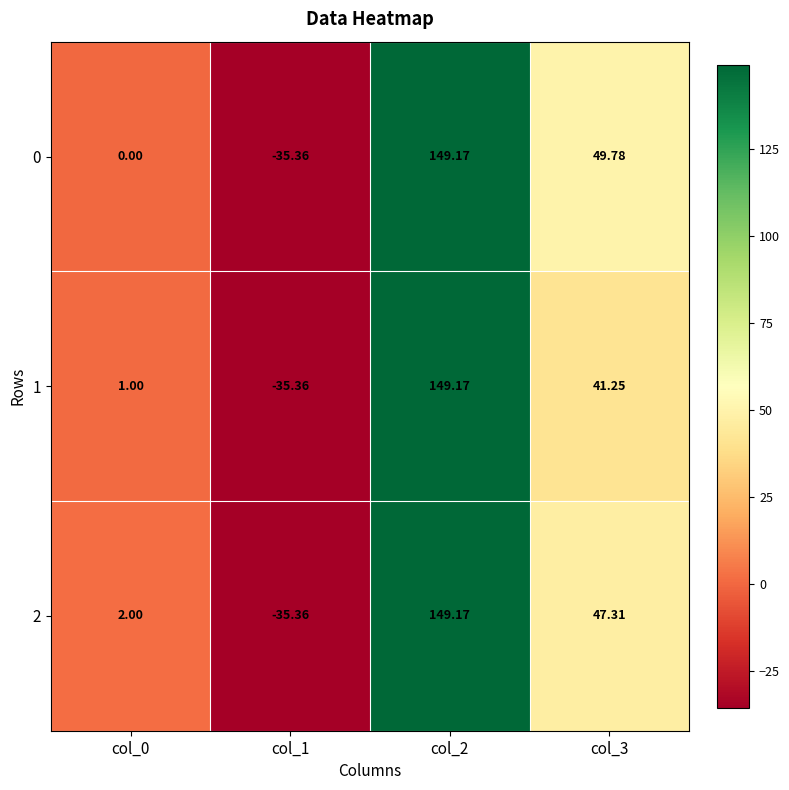

What is the smallest value displayed?

-35.4